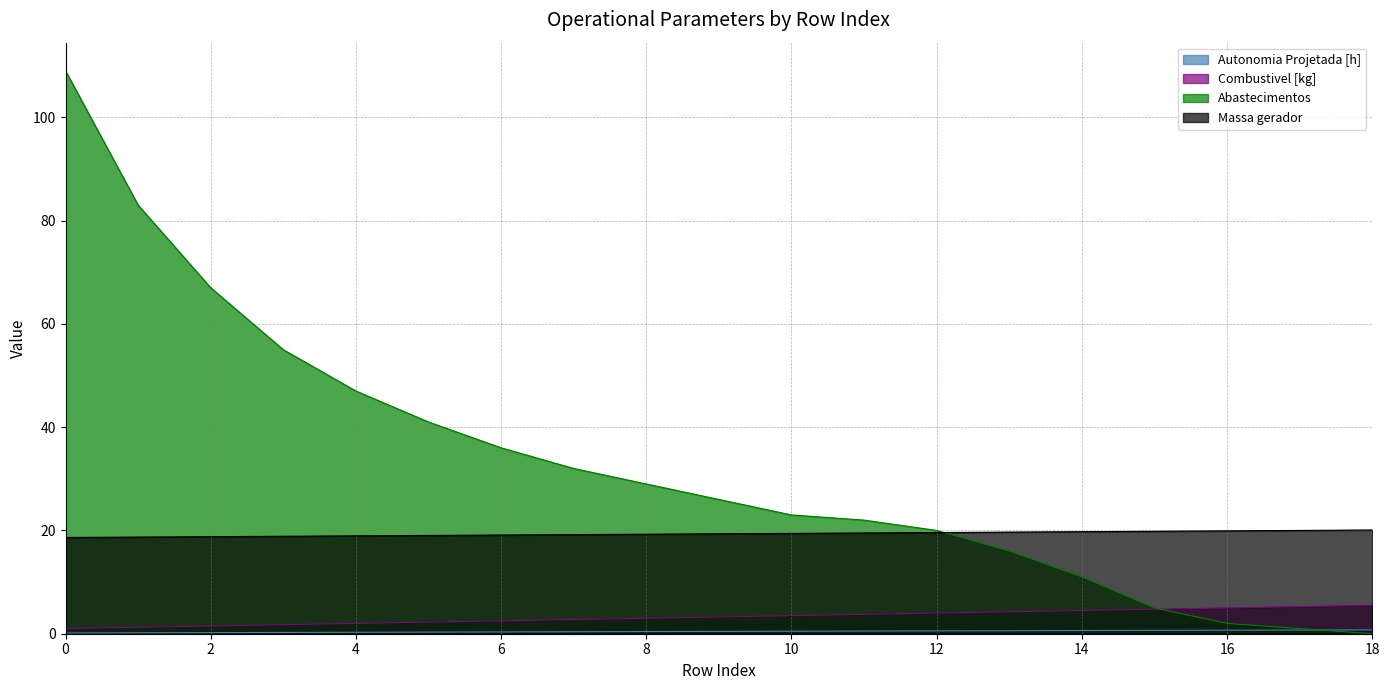

List the labels in order of Abastecimentos value, largest first.

0, 1, 2, 3, 4, 5, 6, 7, 8, 9, 10, 11, 12, 13, 14, 15, 16, 17, 18